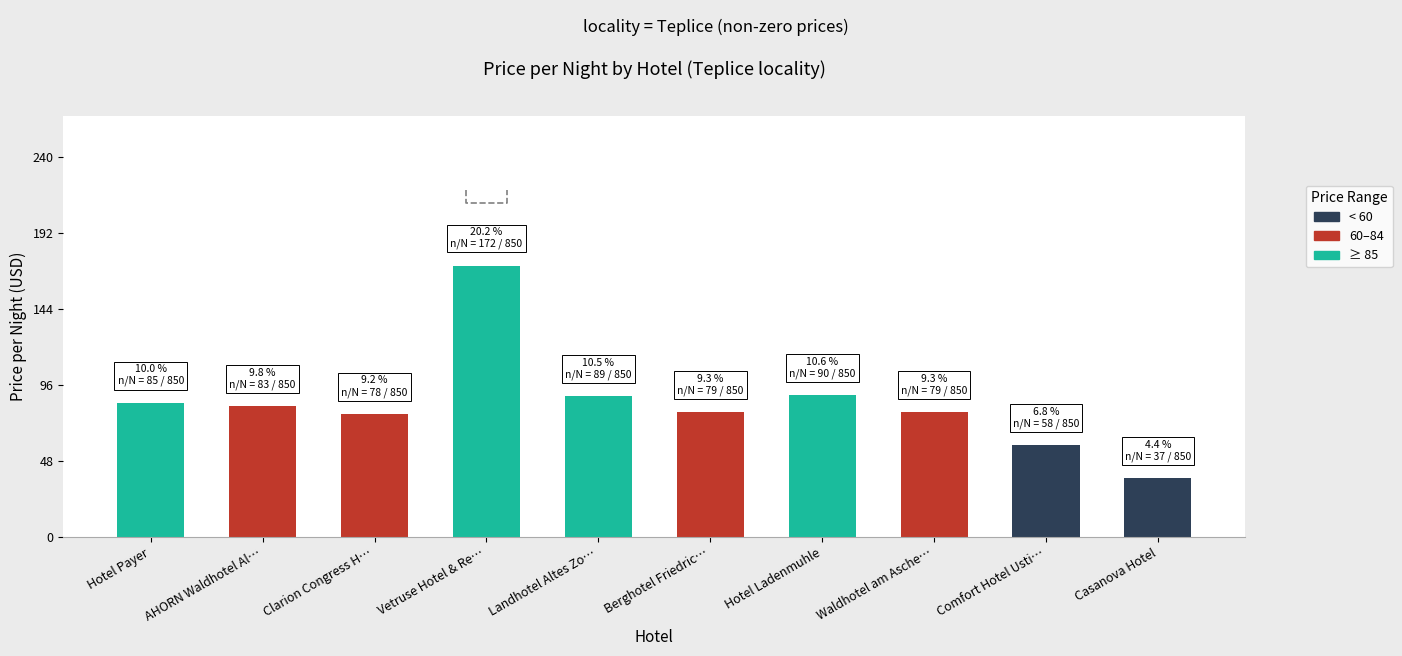

What value does the data have at Berghotel Friedric…, to the nearest 10?

80